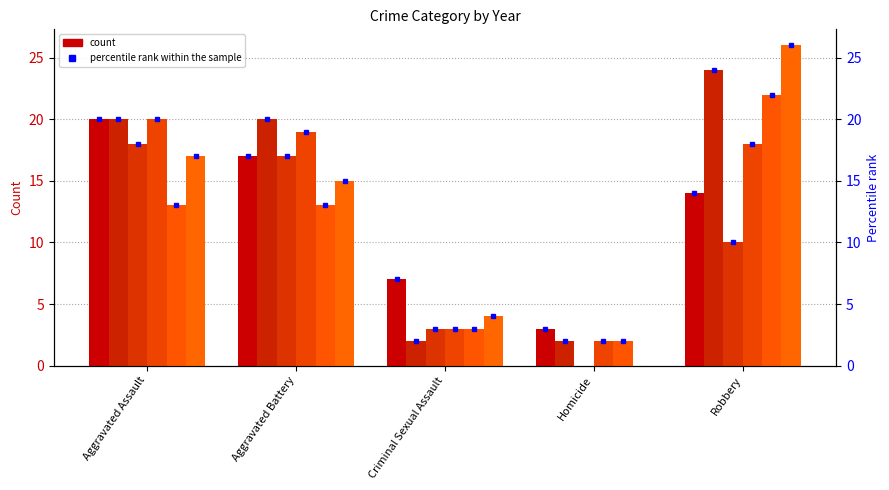

At Homicide, list the series in order from smallest to largest.

2019, 2022, 2016, 2020, 2021, 2015